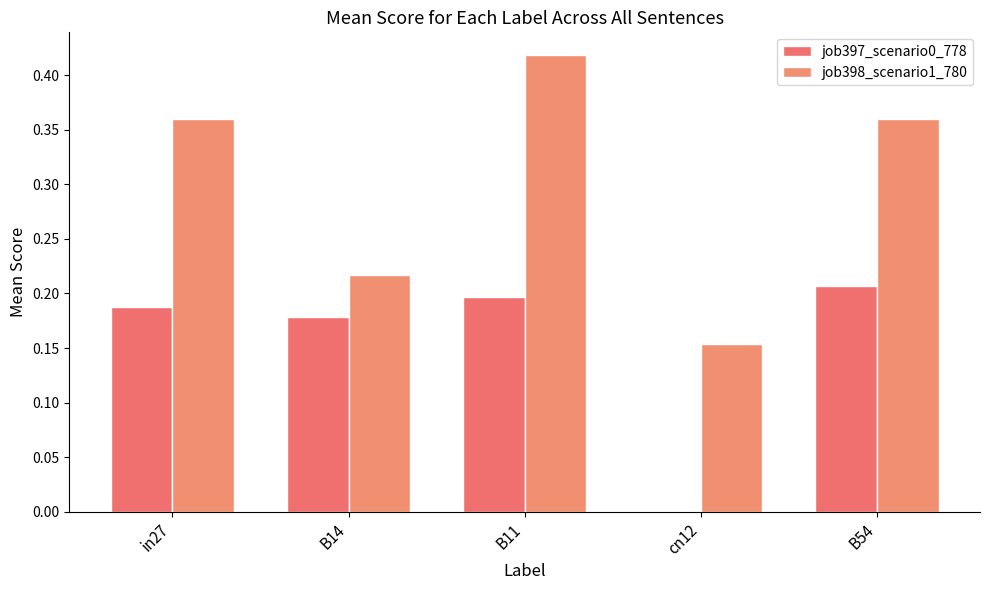

Between B14 and B11, which series saw the biggest shift?

job398_scenario1_780